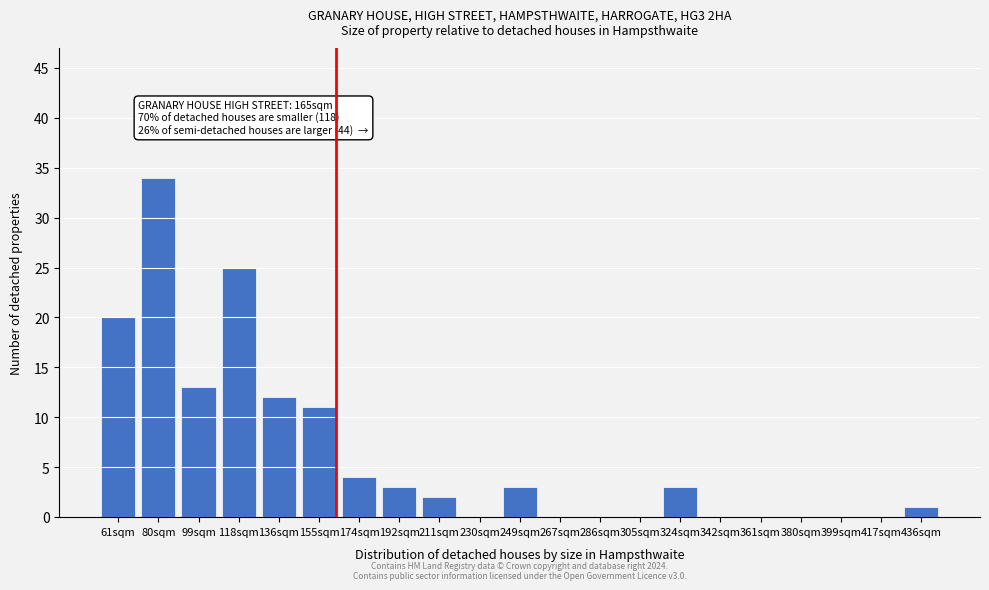

Reading left to right, what are all the values shown in this chart?

61sqm=20	80sqm=34	99sqm=13	118sqm=25	136sqm=12	155sqm=11	174sqm=4	192sqm=3	211sqm=2	230sqm=0	249sqm=3	267sqm=0	286sqm=0	305sqm=0	324sqm=3	342sqm=0	361sqm=0	380sqm=0	399sqm=0	417sqm=0	436sqm=1